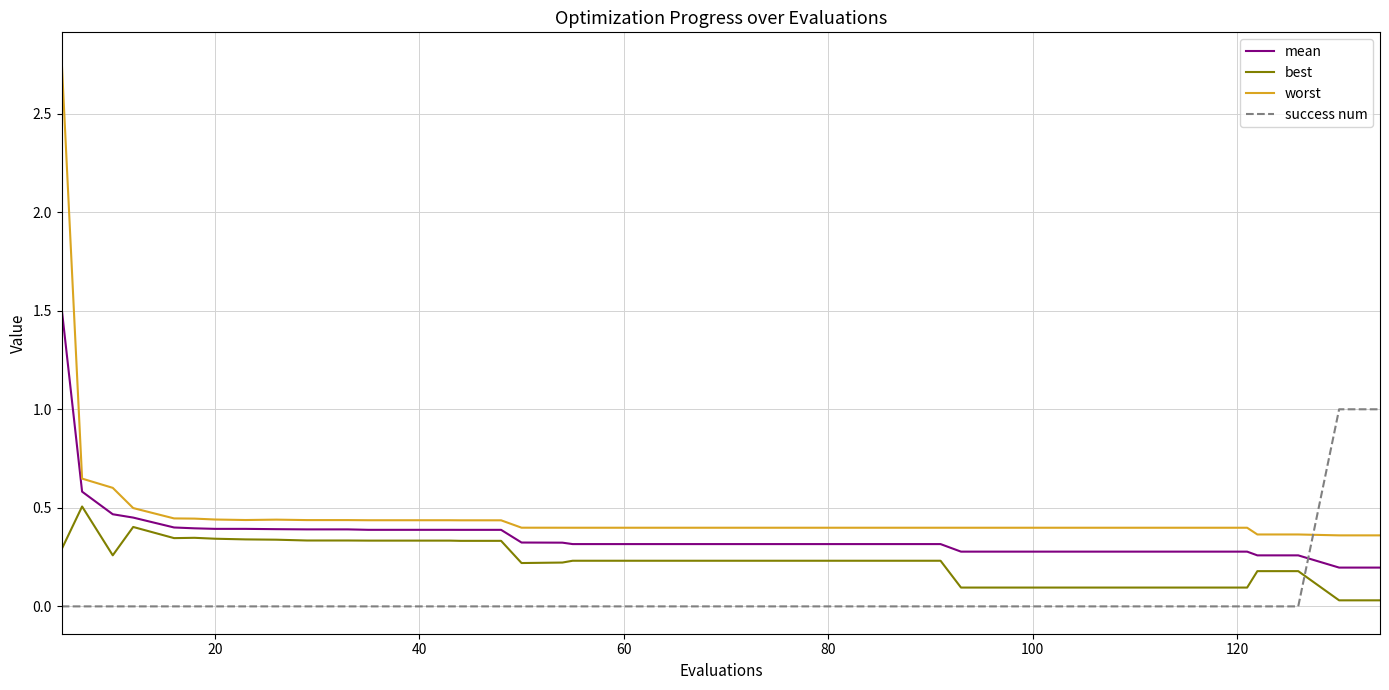

True or false: mean and success num intersect in this chart.

True